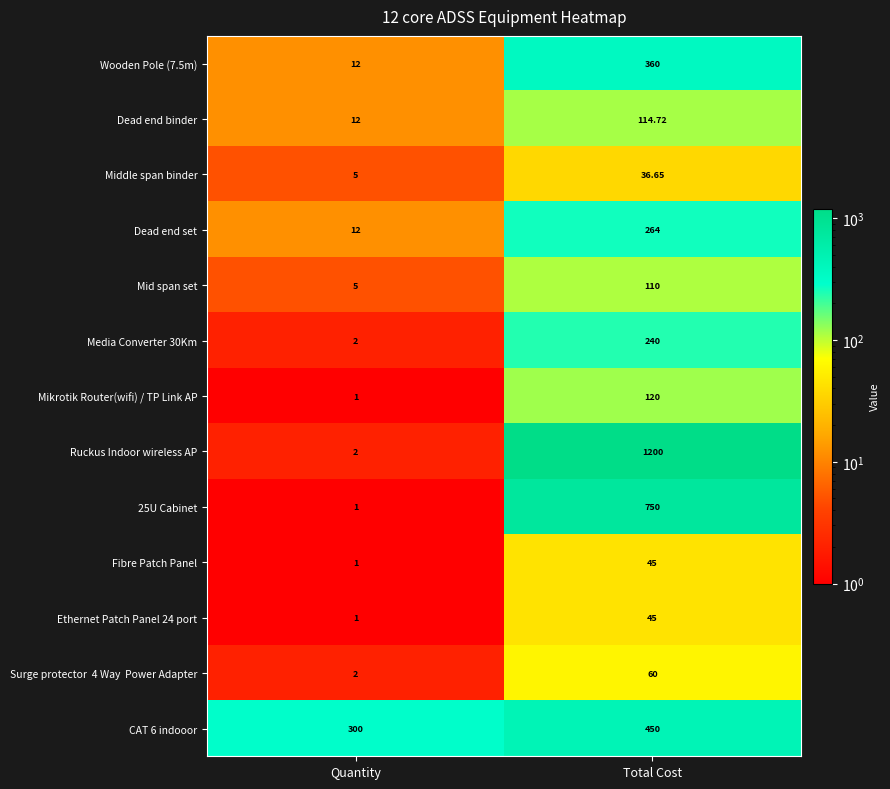

At which label does Mikrotik Router(wifi) / TP Link AP reach its peak?

Total Cost